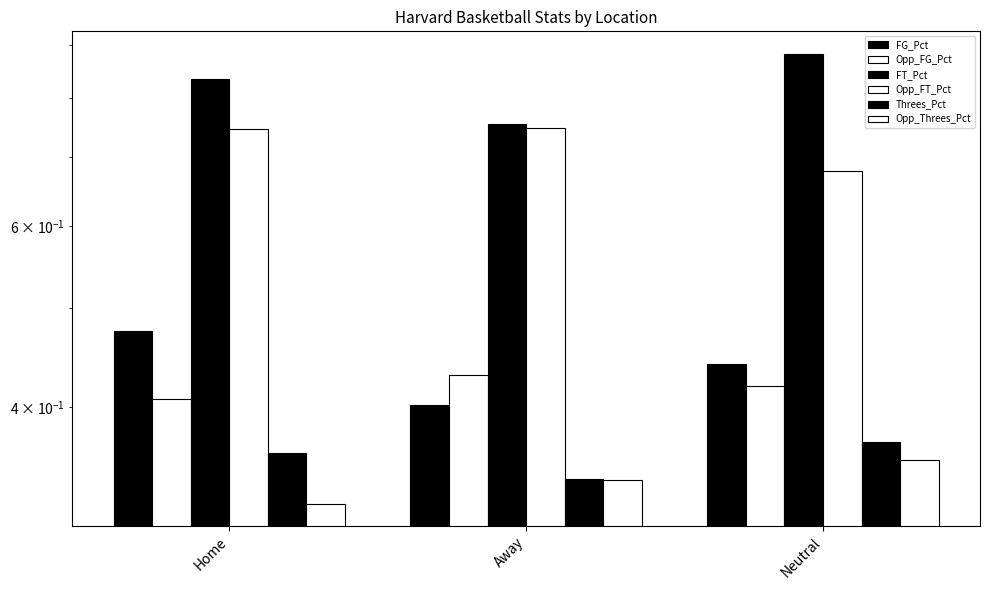

What is the greatest value displayed?

0.9